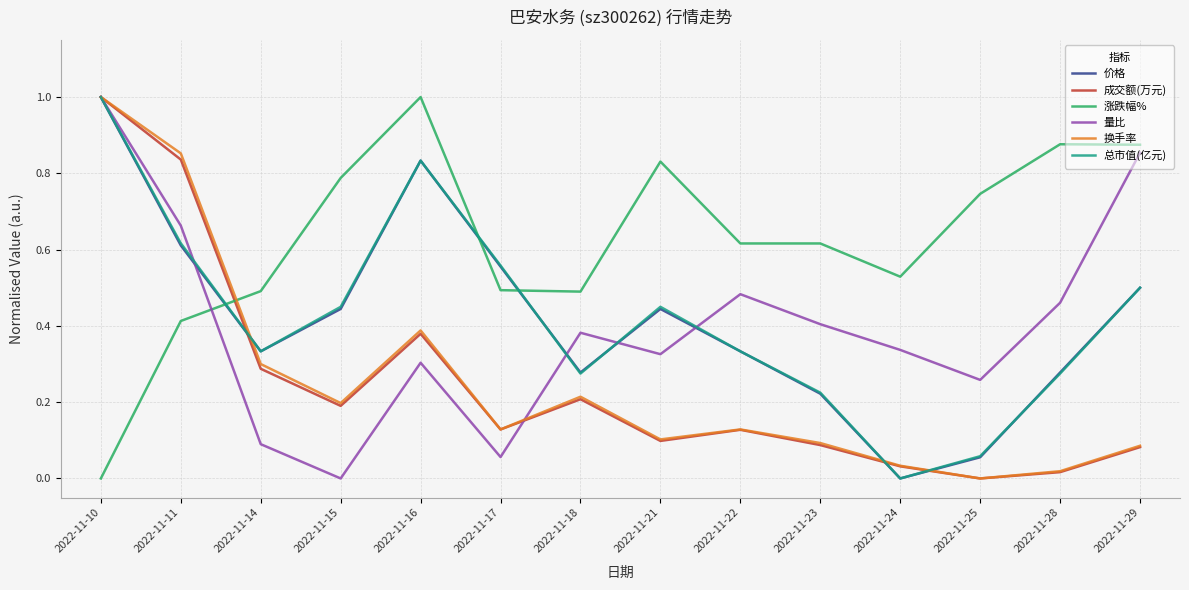

What are all the series names shown in the legend?

价格, 成交额(万元), 涨跌幅%, 量比, 换手率, 总市值(亿元)